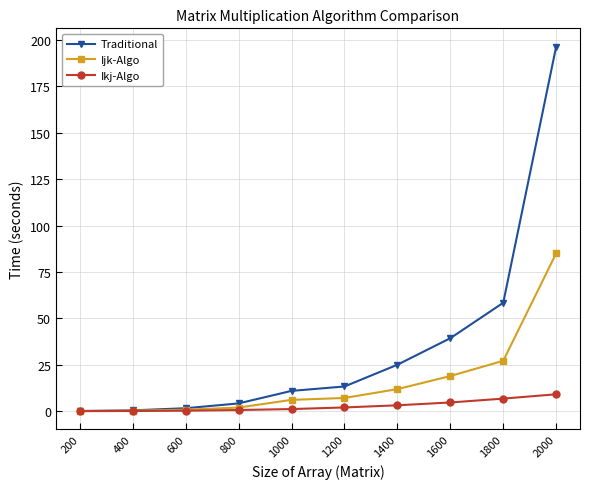

What is the value of the Traditional point at the 2nd from the left?

0.4